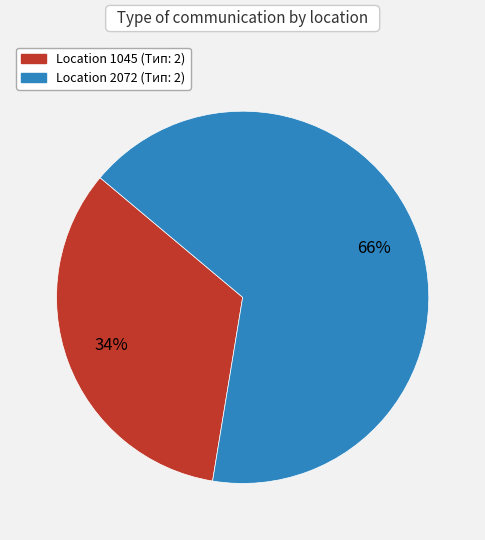

Is there a majority slice in this chart?

Yes